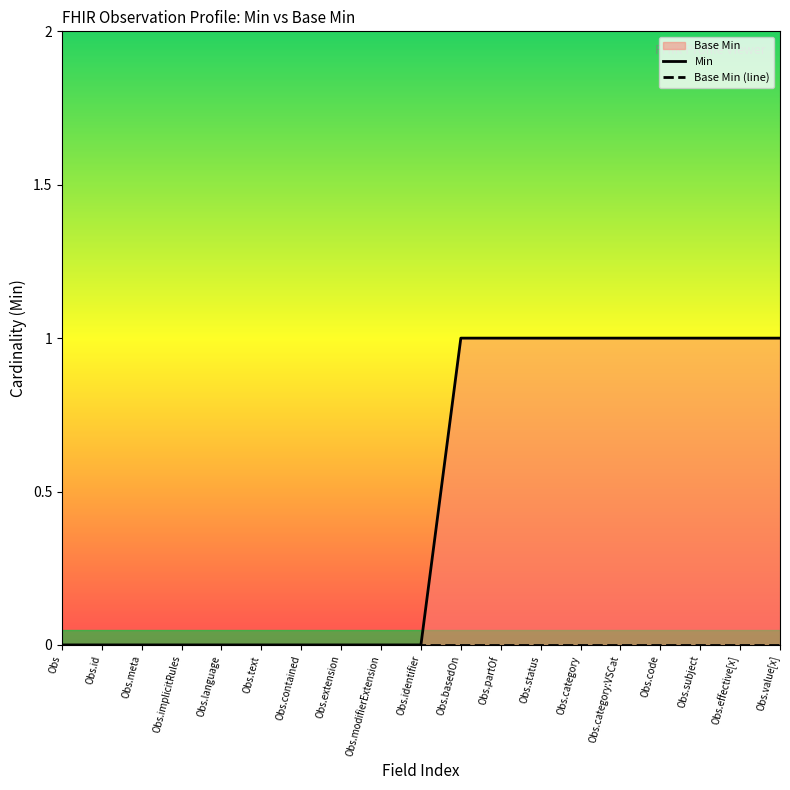

What is the label of the 11th point from the right?

Obs.modifierExtension